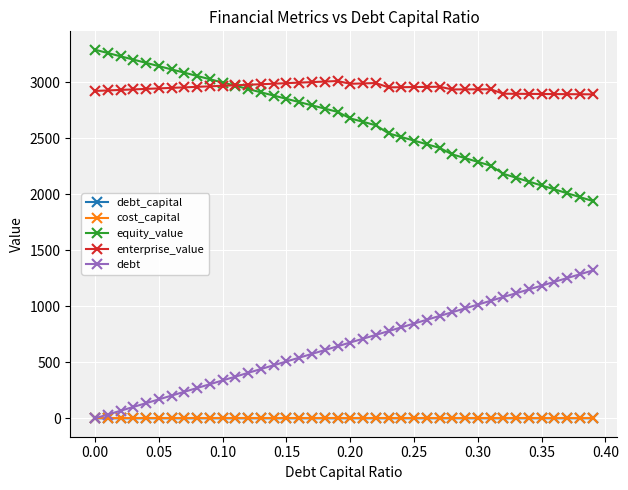

Which series has the largest total across all categories?

enterprise_value